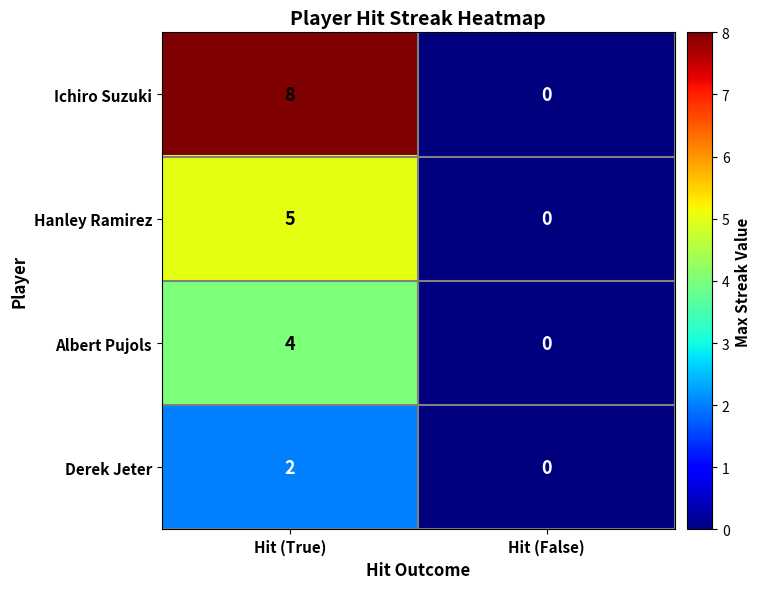

At which category does the chart reach its peak across all series?

Hit (True)